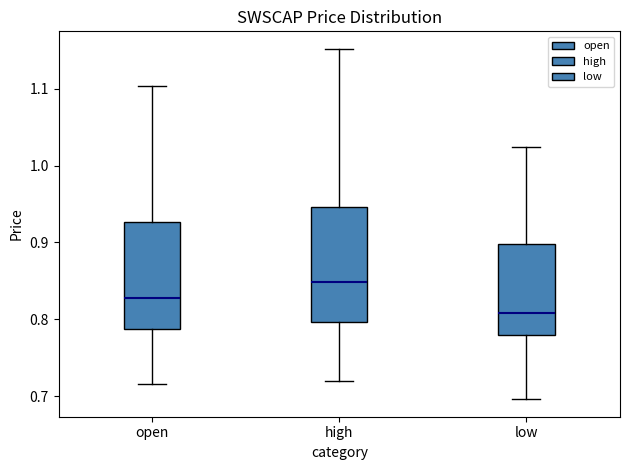

Reading left to right, read every box against the y-axis: the position of its median line, the range the box covers, and the ends of its whiskers. The values are not printed on the chart, so give them approximately, as read against the axis.

open: median 0.83, box 0.79 to 0.93, whiskers 0.72 to 1.10
high: median 0.85, box 0.80 to 0.95, whiskers 0.72 to 1.15
low: median 0.81, box 0.78 to 0.90, whiskers 0.70 to 1.02